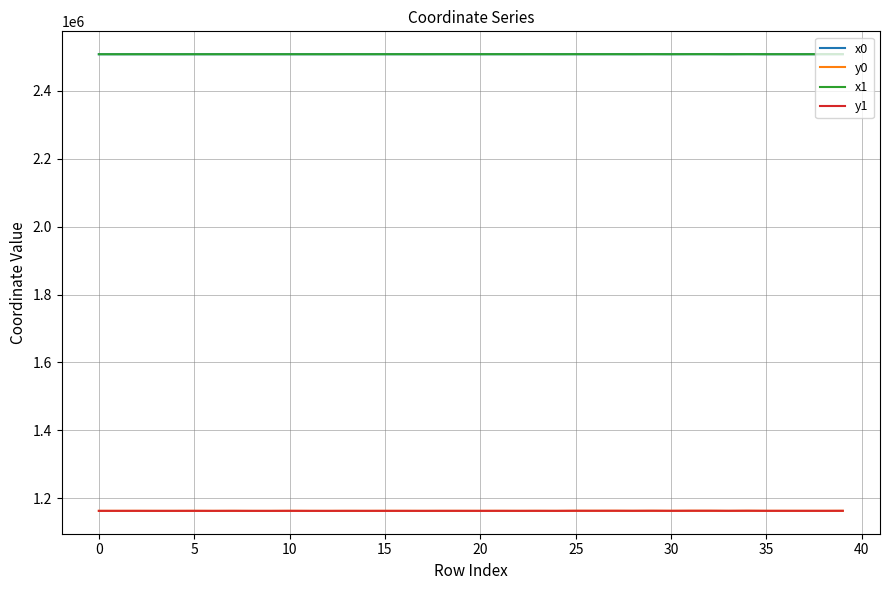

True or false: x1 and y1 intersect in this chart.

False